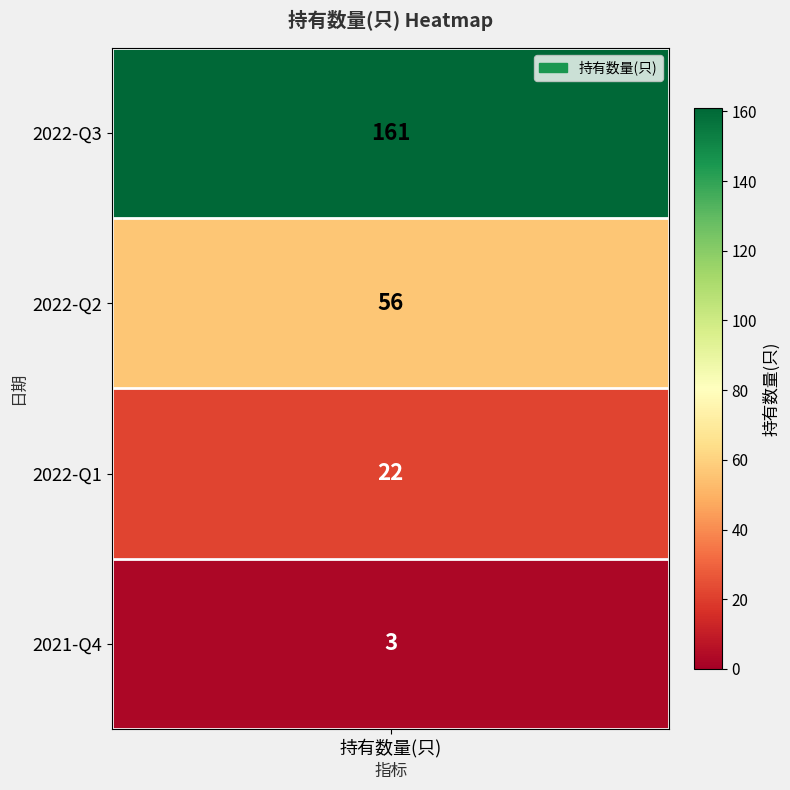

What is the change in value from 2 to 3?

-19